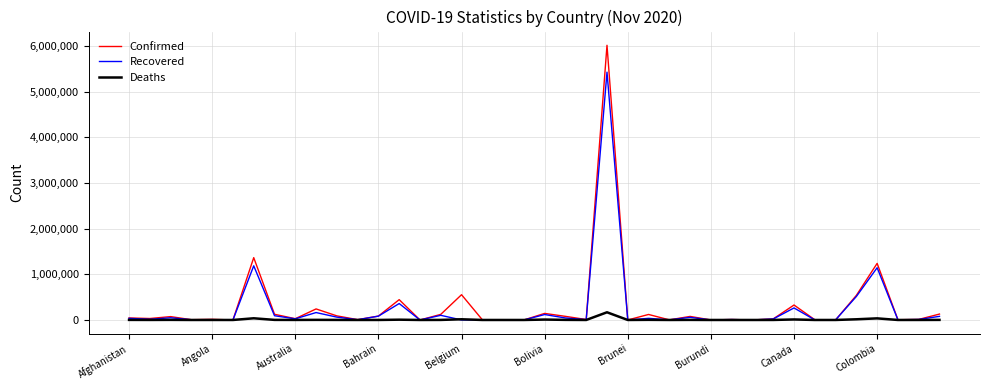

Which series has the widest spread of values?

Confirmed